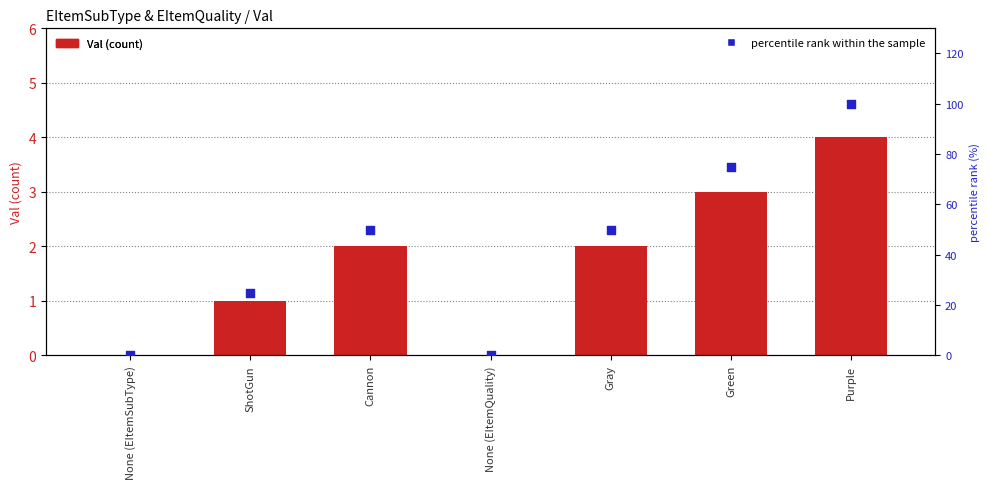

Which series has the largest total across all categories?

percentile rank within the sample